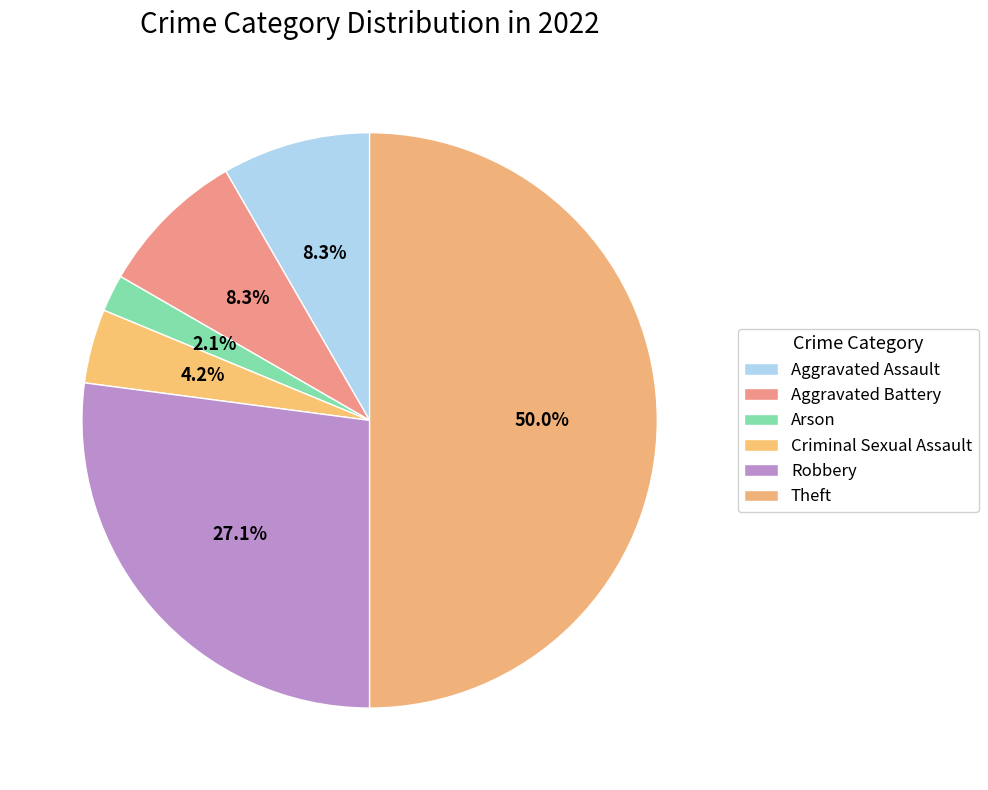

The Aggravated Assault slice represents 12% of the pie. True or false?

False